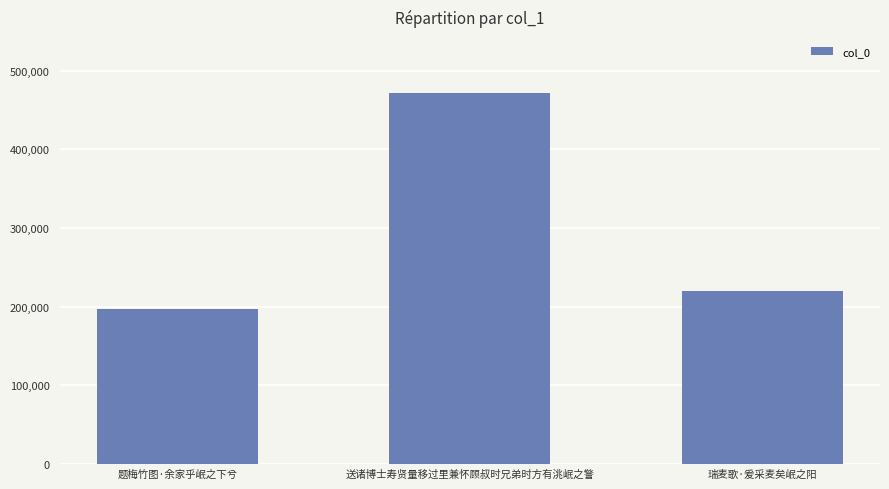

What is the difference between the maximum and minimum values?

275459